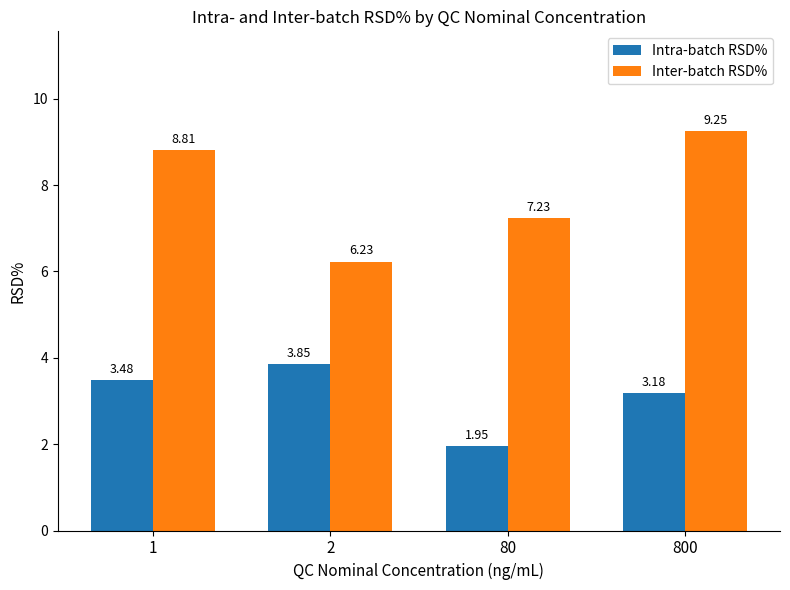

Which series has the widest spread of values?

Inter-batch RSD%